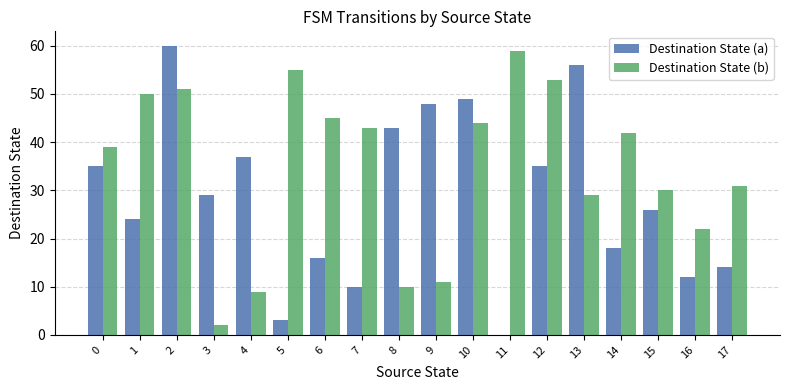

True or false: Destination State (b) has a value of 30 at 15.

True